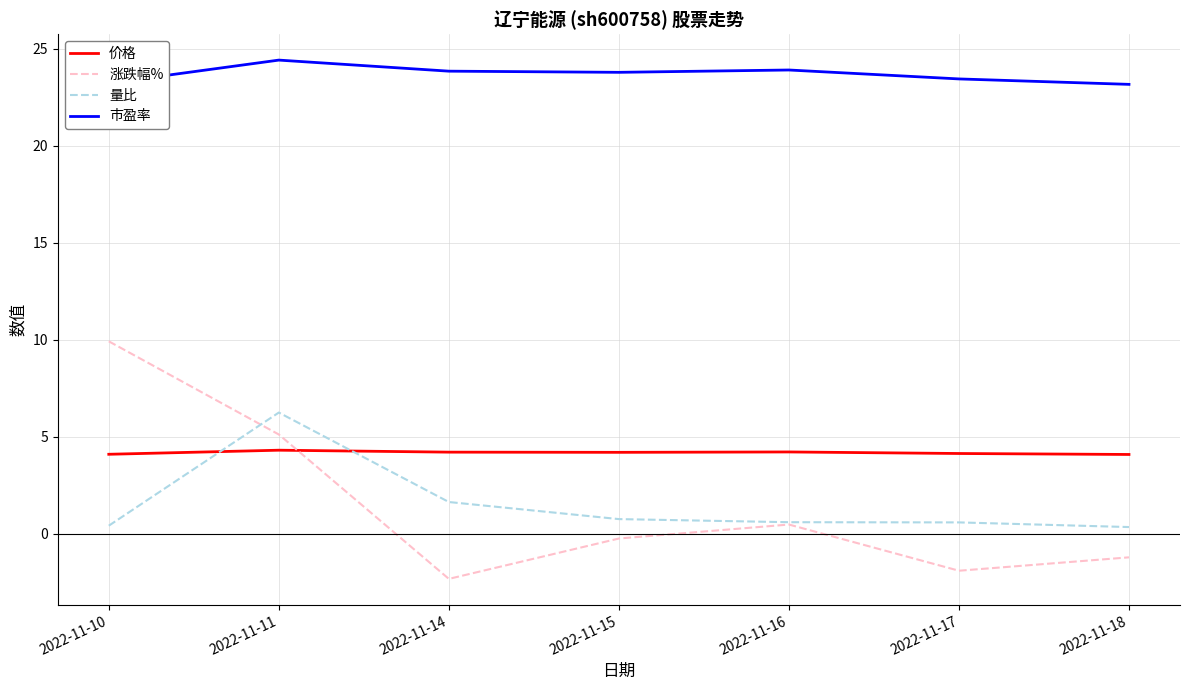

What is the maximum value shown in the chart?

24.4